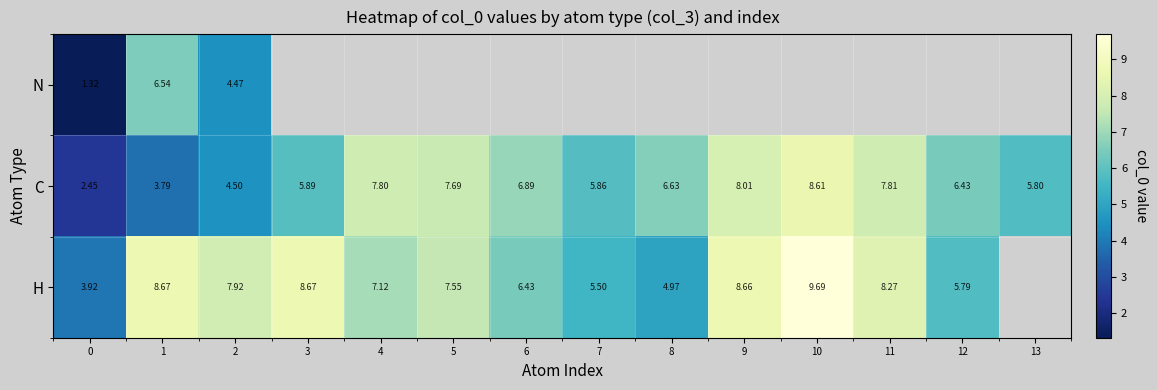

Is the value of C at 10 greater than the value of H at 2?

Yes